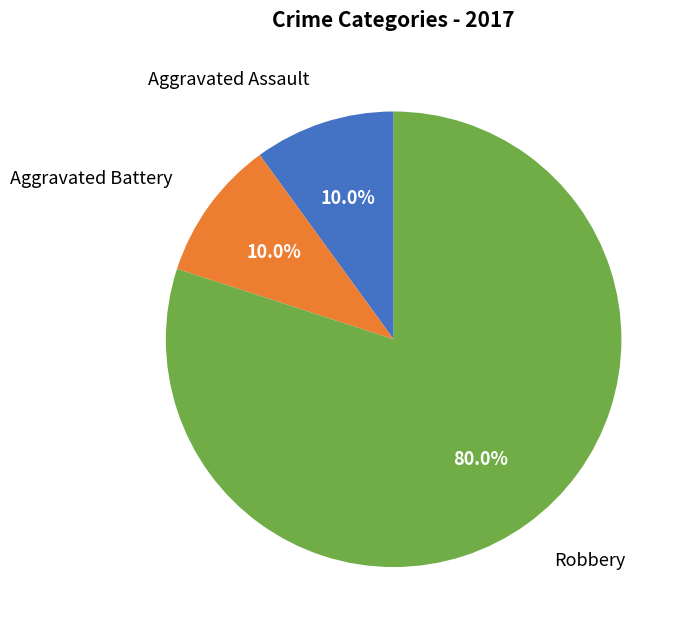

Count the number of slices in the pie.

3